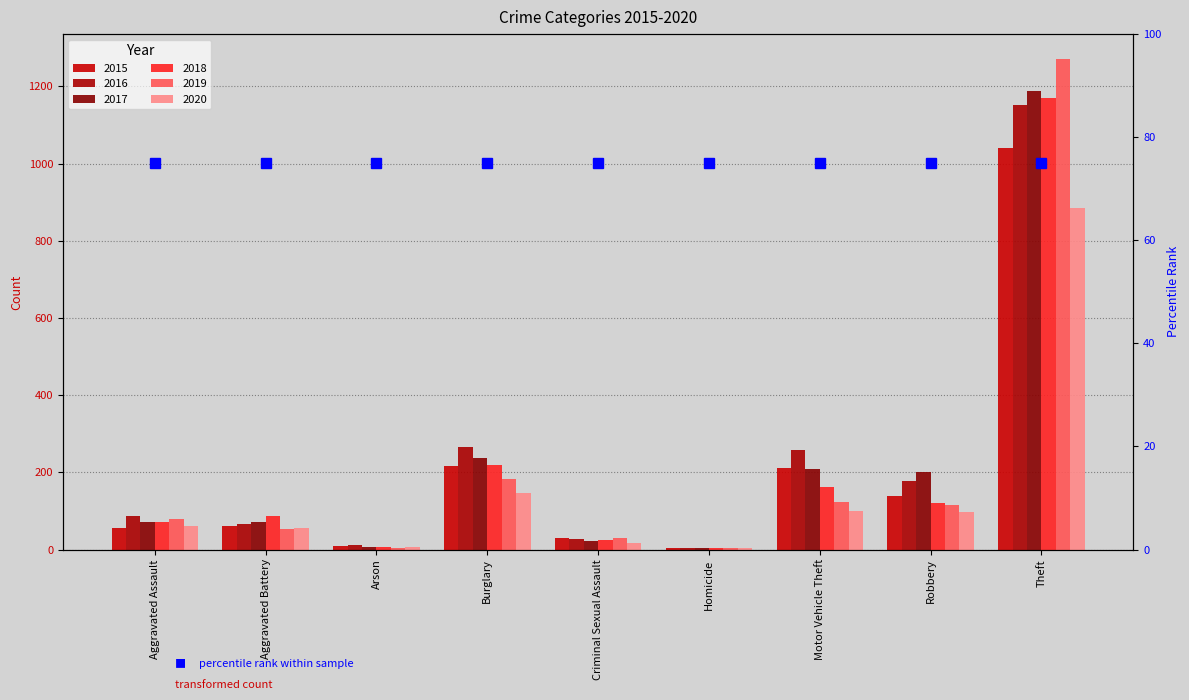

What is the minimum value for 2016?

4